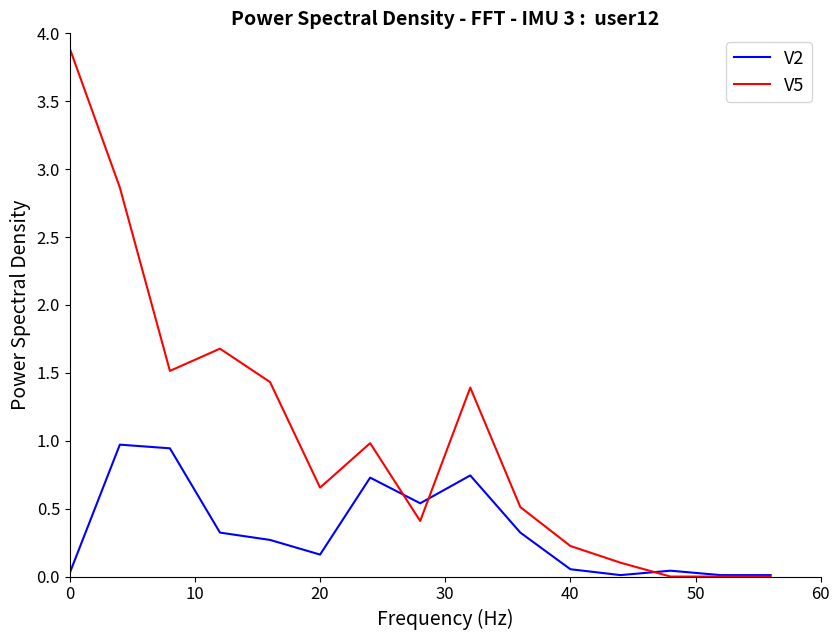

Which series has the largest total across all categories?

V5